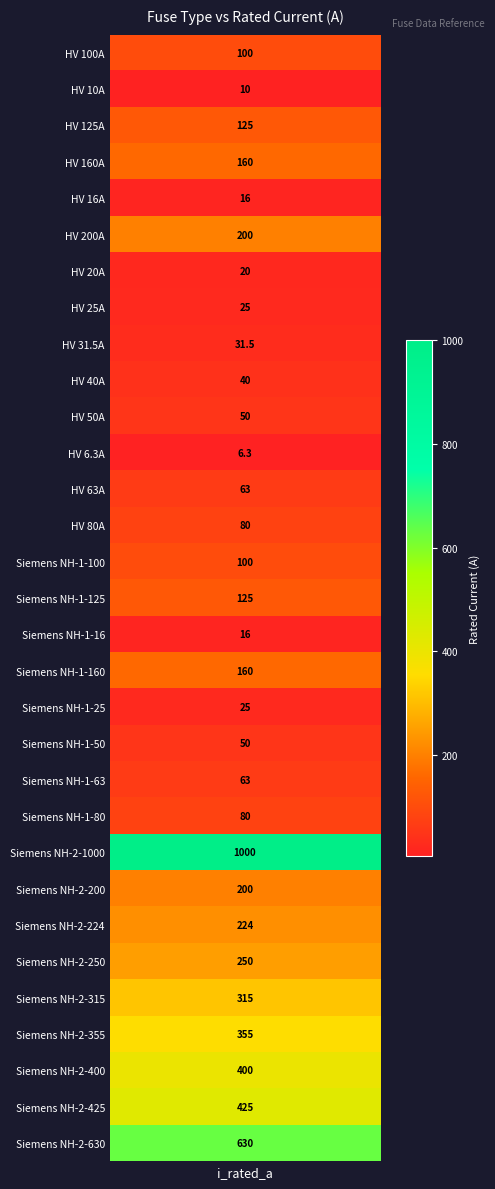

Is it true that the value at Siemens NH-2-200 is 51.2?

False